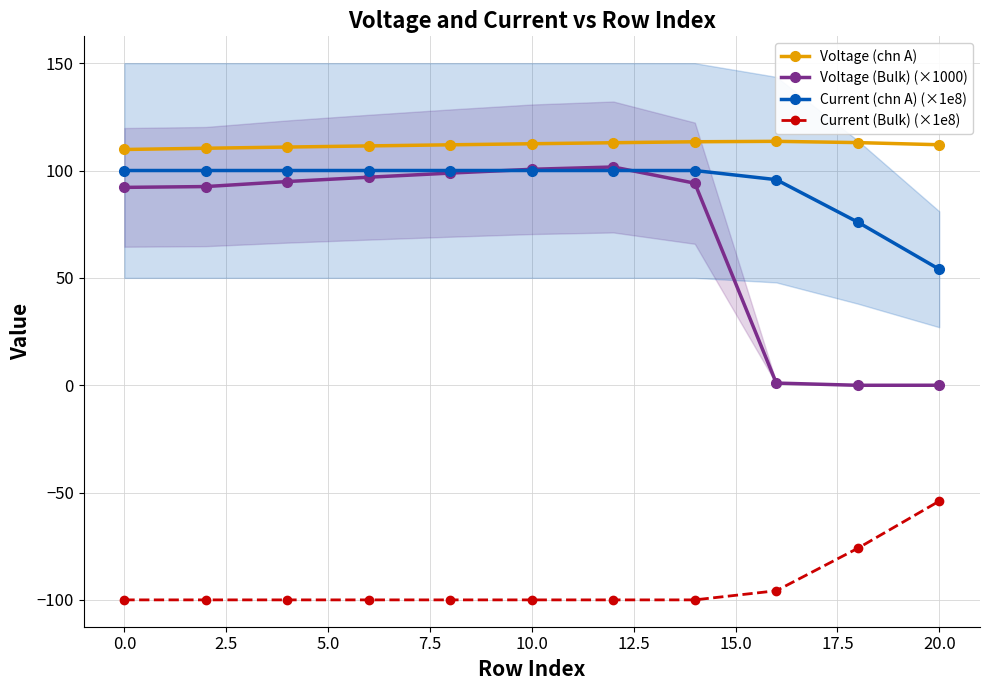

Which category has the lowest value in the Current (chn A) (×1e8) series?

20.0